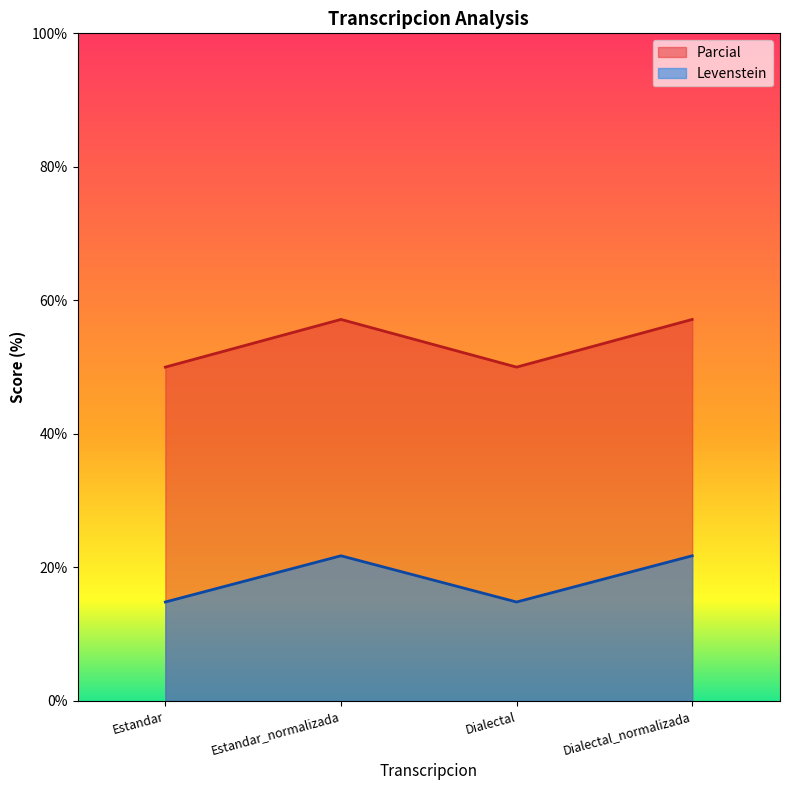

Count the number of data series in this chart.

2